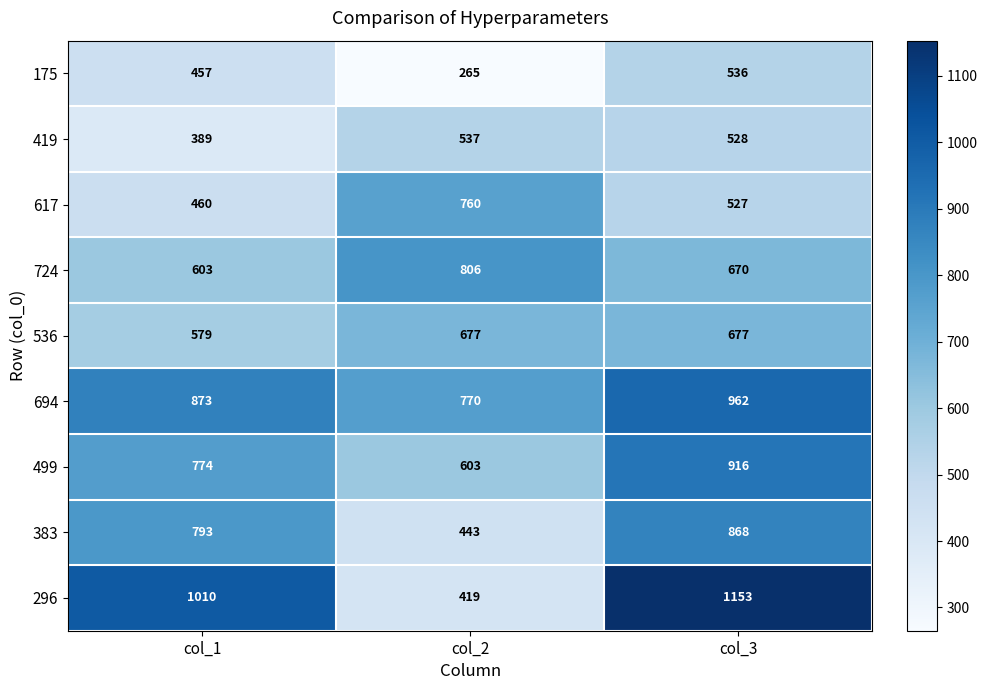

What is the difference between the maximum and minimum values in the 383 series?

425